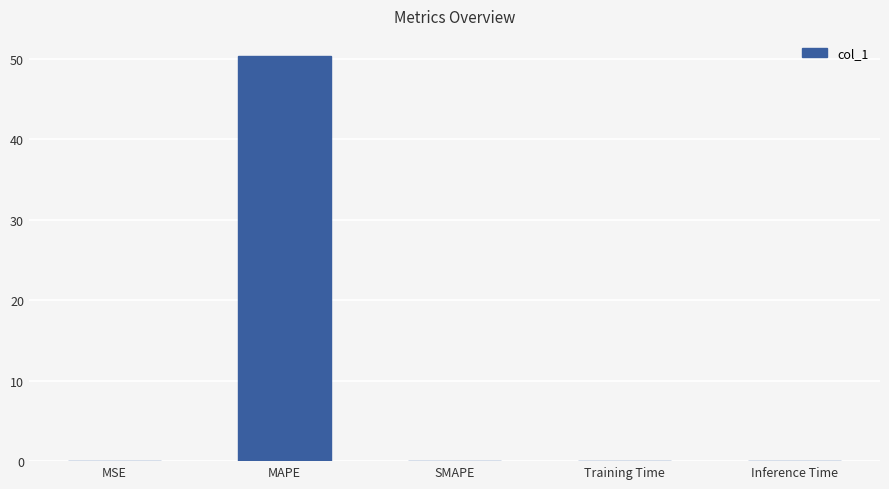

What is the sum of the values at SMAPE and MAPE?

50.3